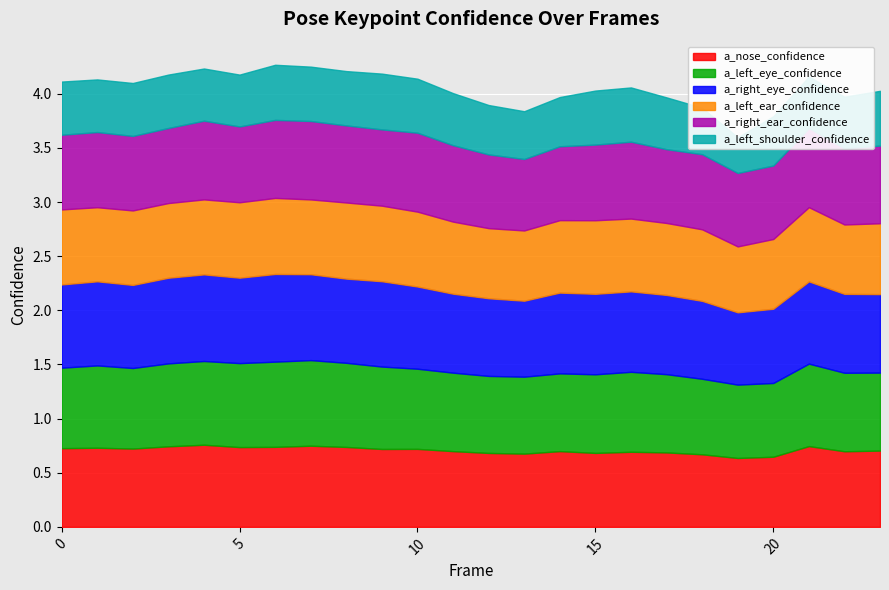

Does the chart display data point markers on the line(s)?

No